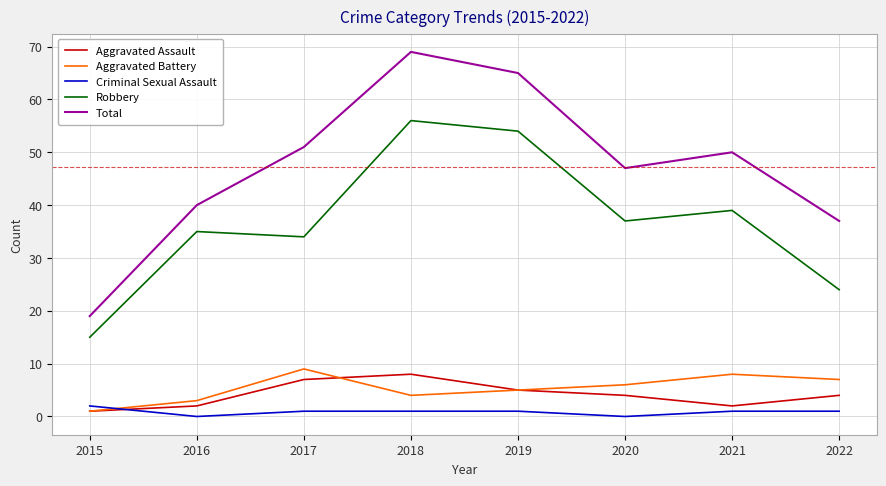

Between which two adjacent categories do Aggravated Battery and Criminal Sexual Assault first intersect?

2015 and 2016